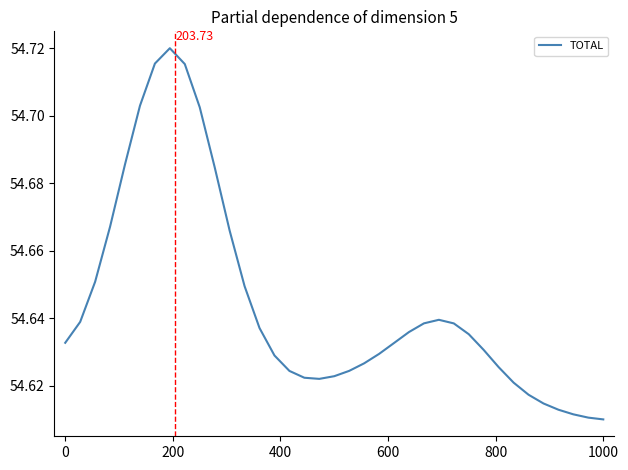

How many lines are shown in the chart?

1